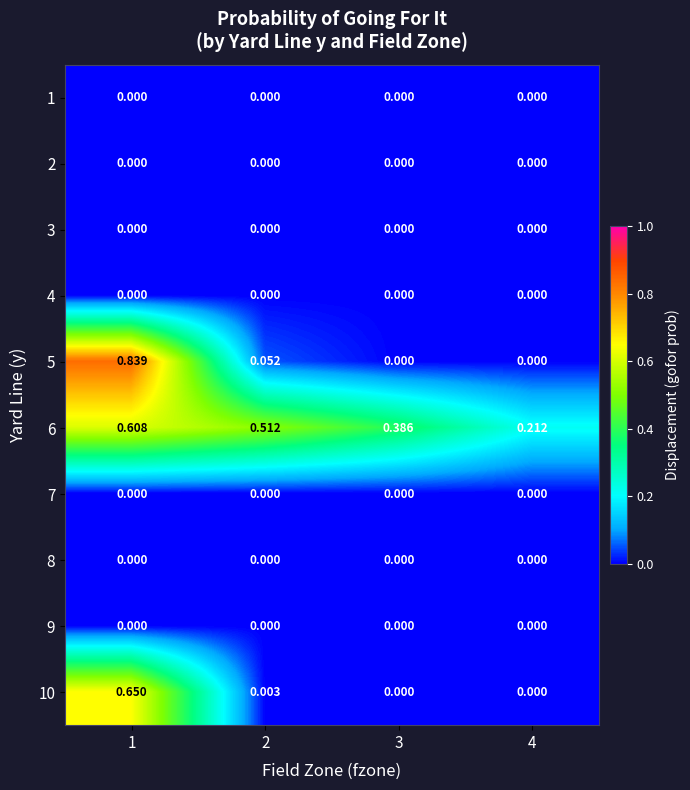

Is the value of 2 at 2 greater than the value of 6 at 4?

No